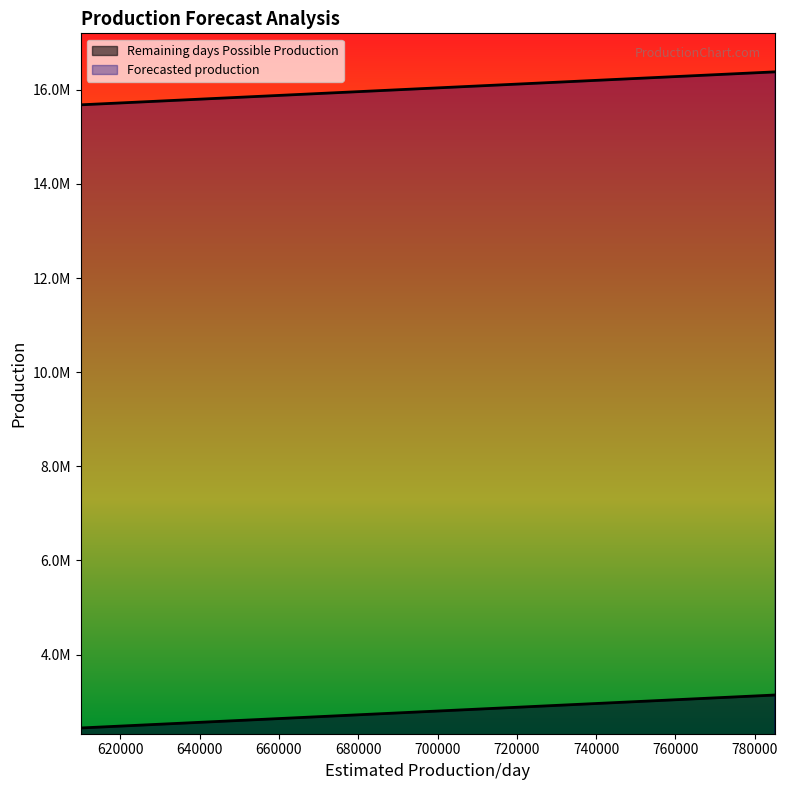

What is the highest value of the Forecasted production series?

16380395